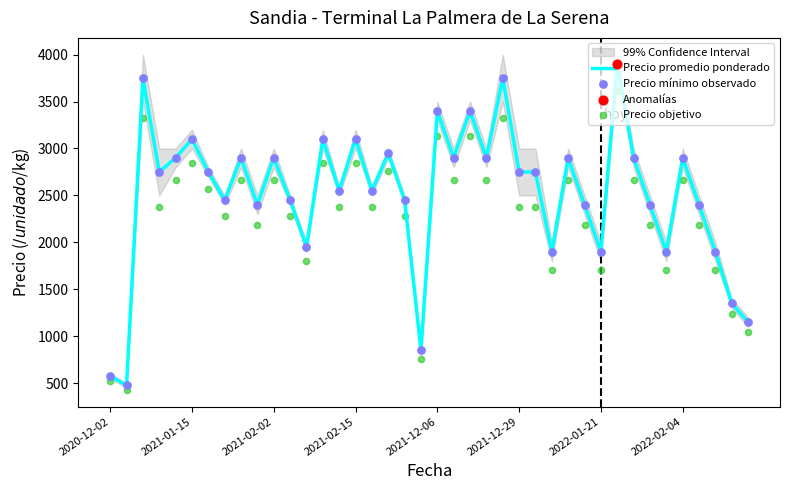

At how many categories does at least one series exceed 1372?

35